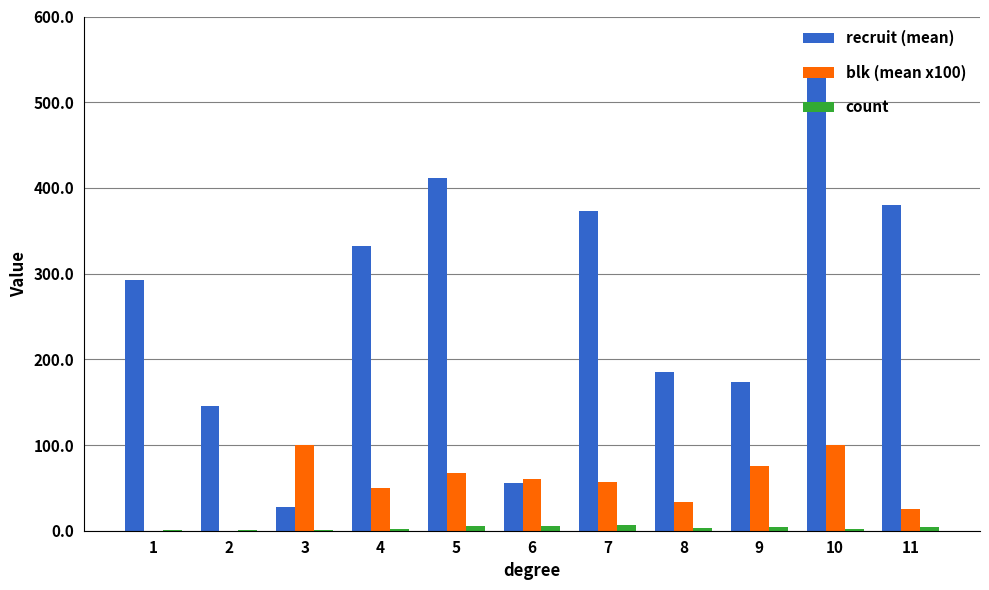

Between 5 and 8, which series saw the biggest shift?

recruit (mean)